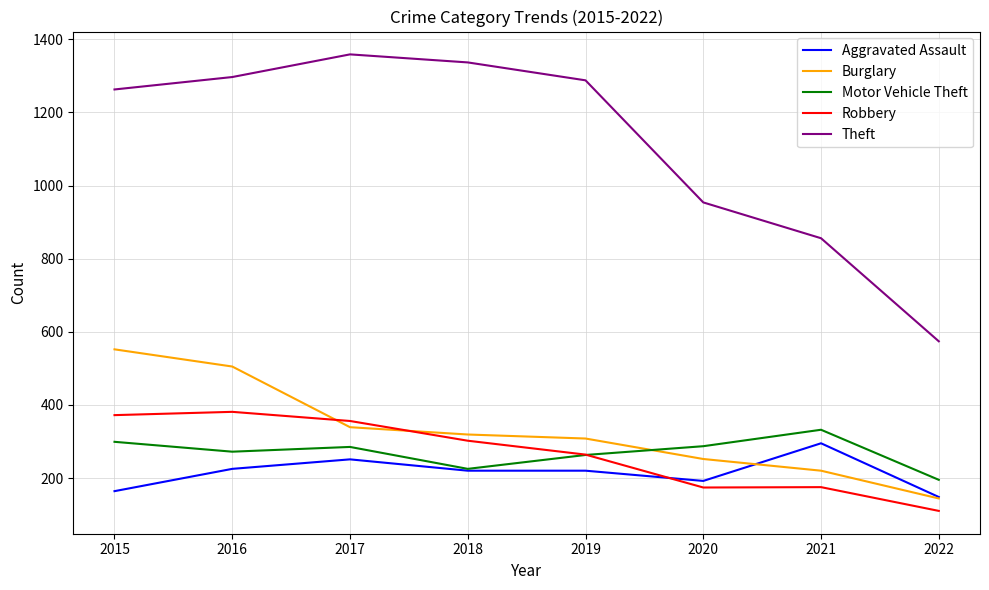

True or false: Motor Vehicle Theft and Burglary cross at least once.

True